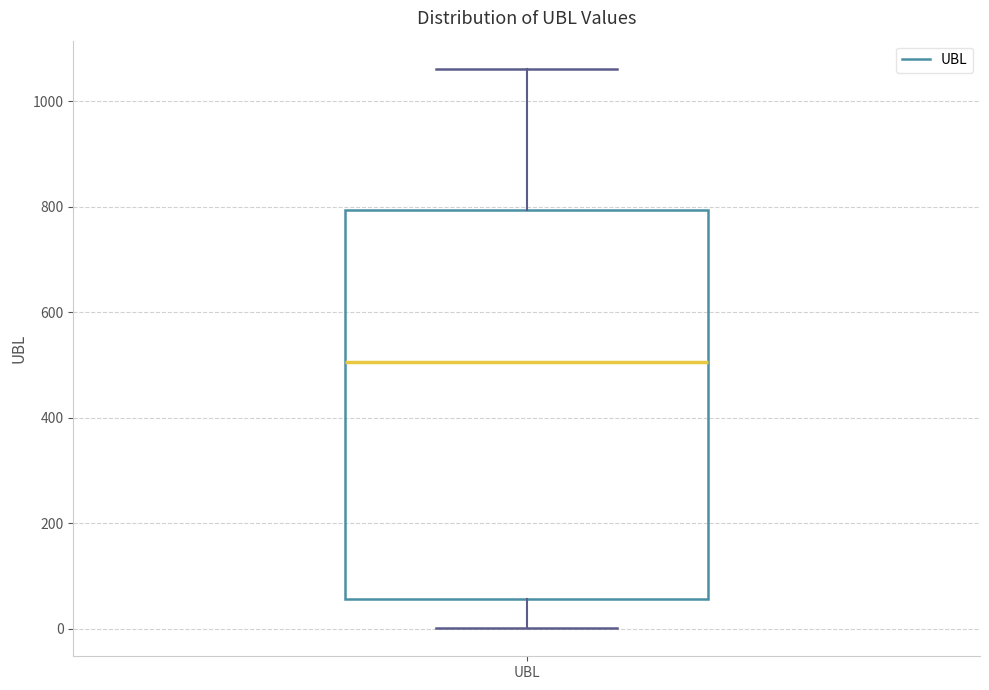

Read this box plot against the y-axis: the position of the median line, the range covered by the box, and the ends of both whiskers. The values are not printed on the chart, so give them approximately, as read against the axis.

median 500, box 60 to 800, whiskers 0 to 1060